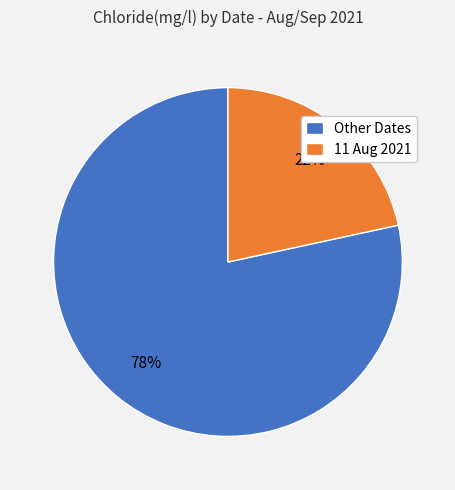

True or false: 11 Aug 2021 accounts for 22% of the total.

True